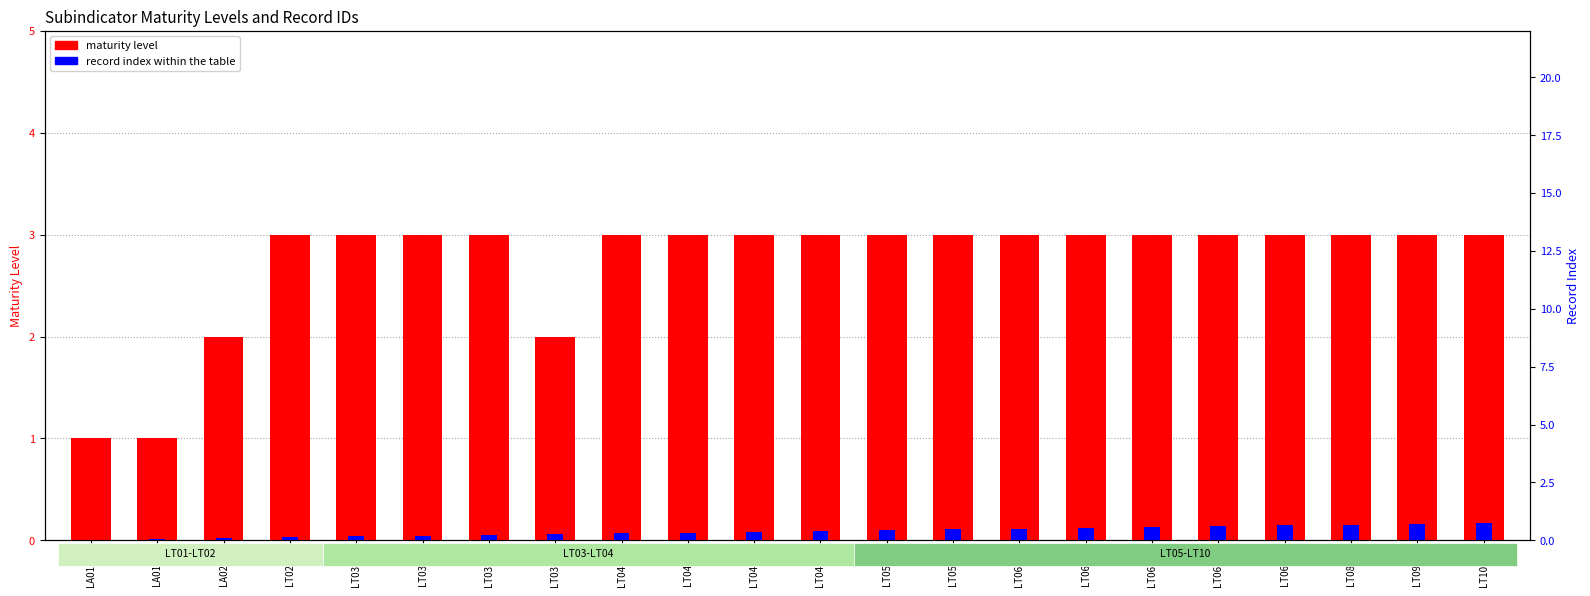

How many bars are there in total?

44